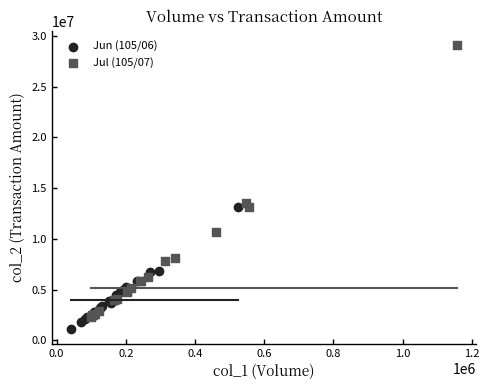

Which series contains the lowest Y value?

Jun (105/06)